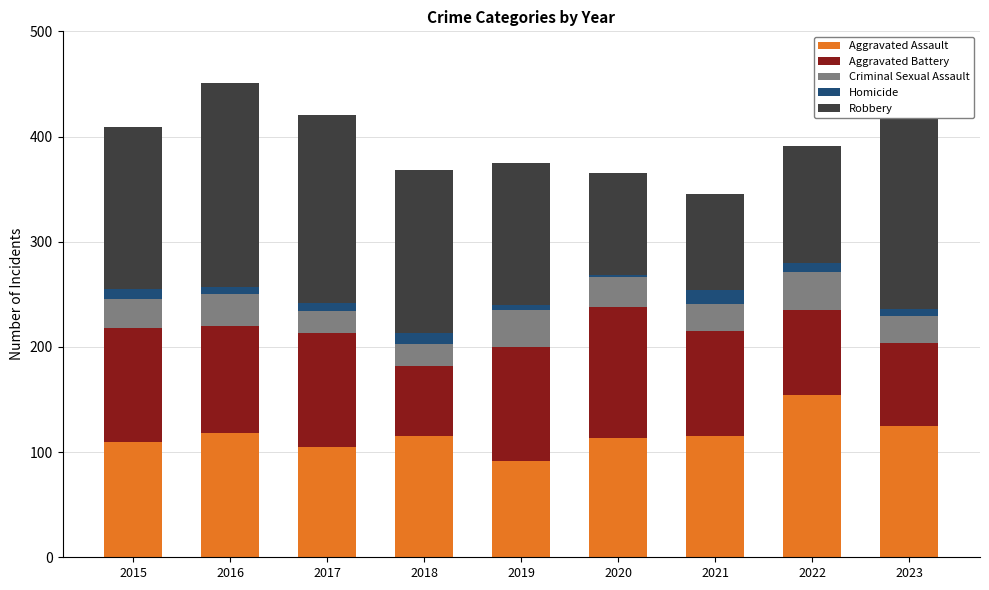

How many bars are there in total?

45